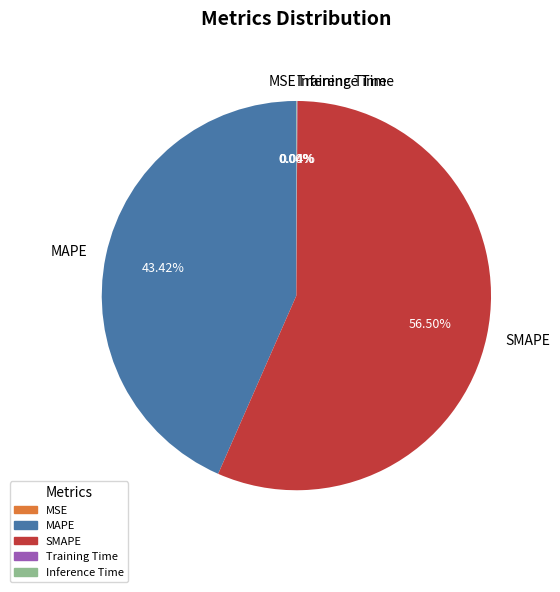

Does SMAPE represent more than half of the total?

Yes